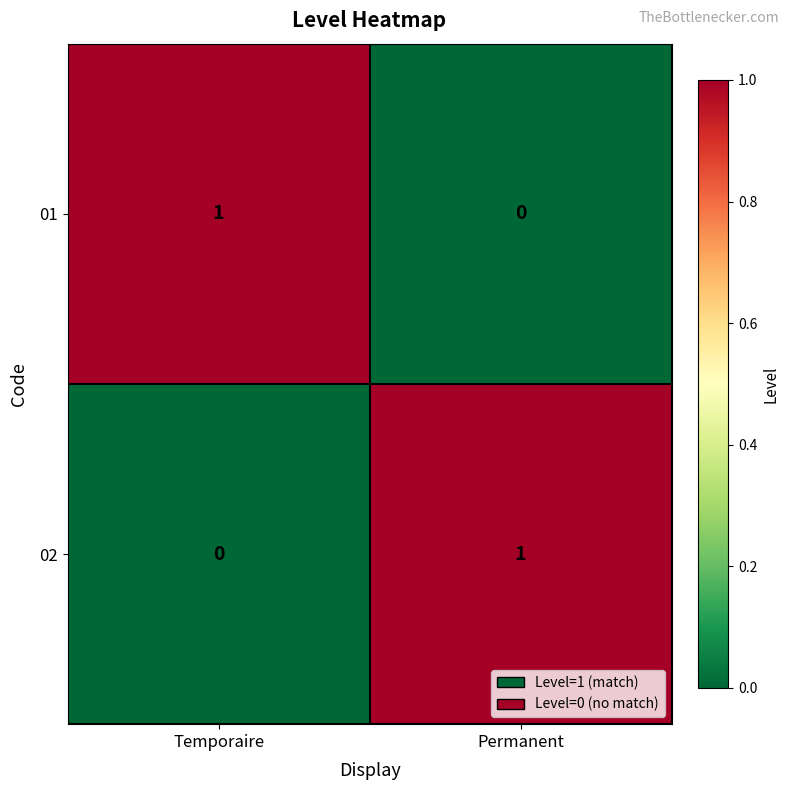

Reading left to right, list all the values displayed in this chart.

01: Temporaire=1	Permanent=0
02: Temporaire=0	Permanent=1